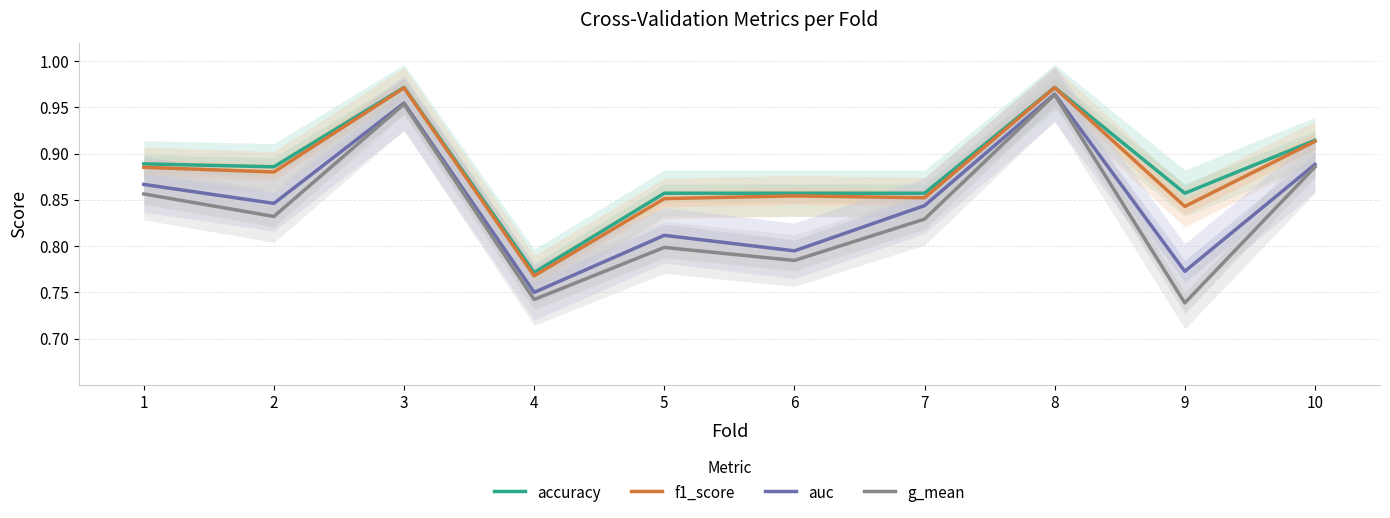

What are all the series names shown in the legend?

accuracy, f1_score, auc, g_mean